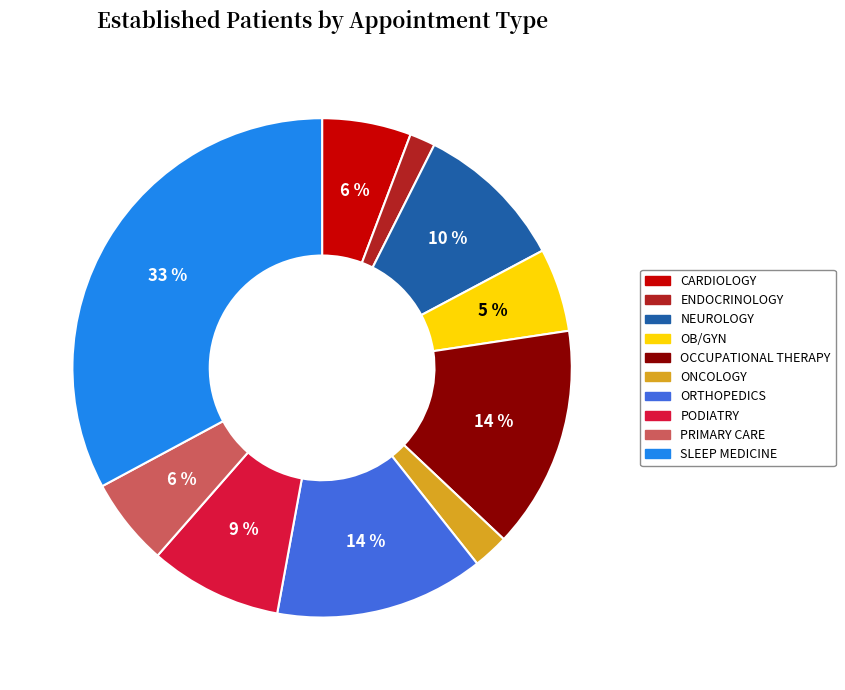

Is there any slice that represents more than half of the pie?

No